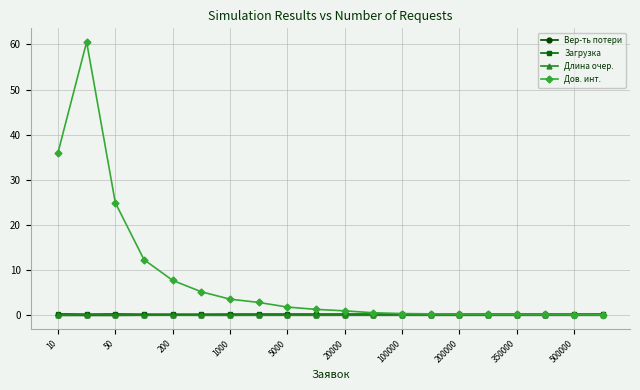

What is the greatest value displayed?

60.6